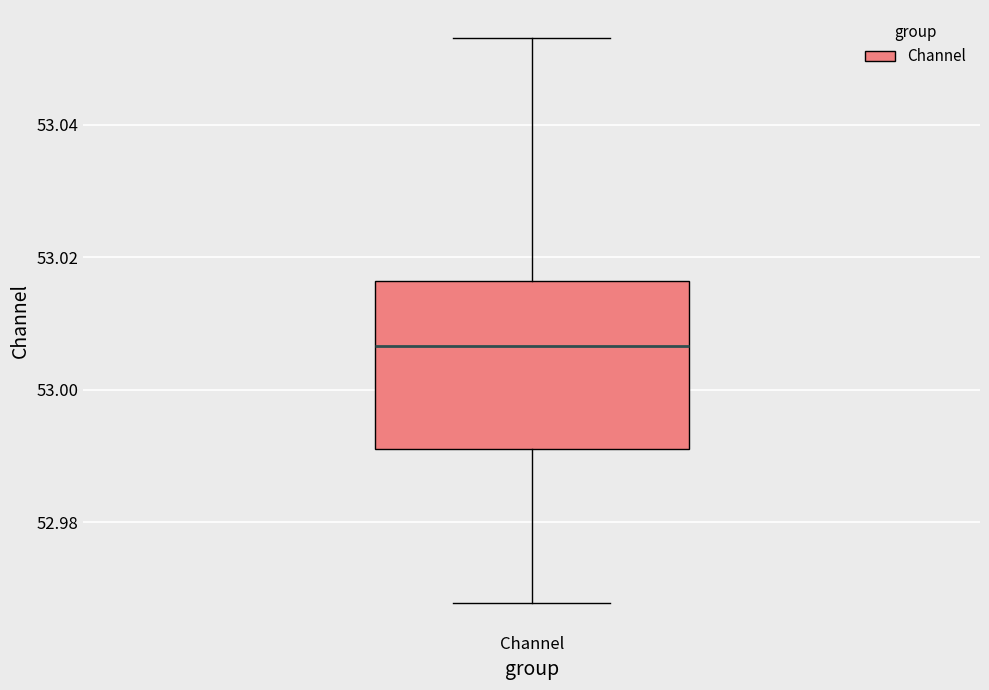

Transcribe this box plot: give where the median line is, the range the box spans, and where the two whiskers end, as read against the y-axis. The values are not printed on the chart, so give them approximately, as read against the axis.

median 53.006, box 52.992 to 53.016, whiskers 52.968 to 53.054